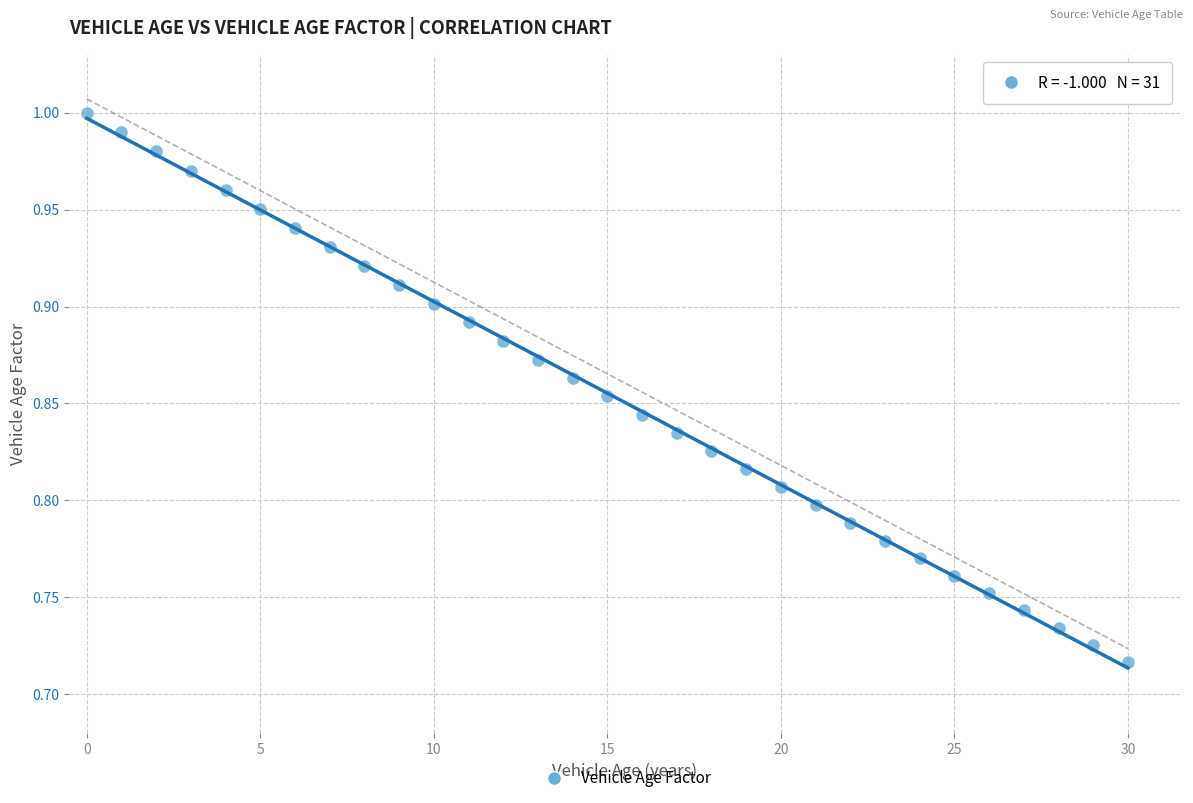

What is the range of Y values (max minus min)?

0.3